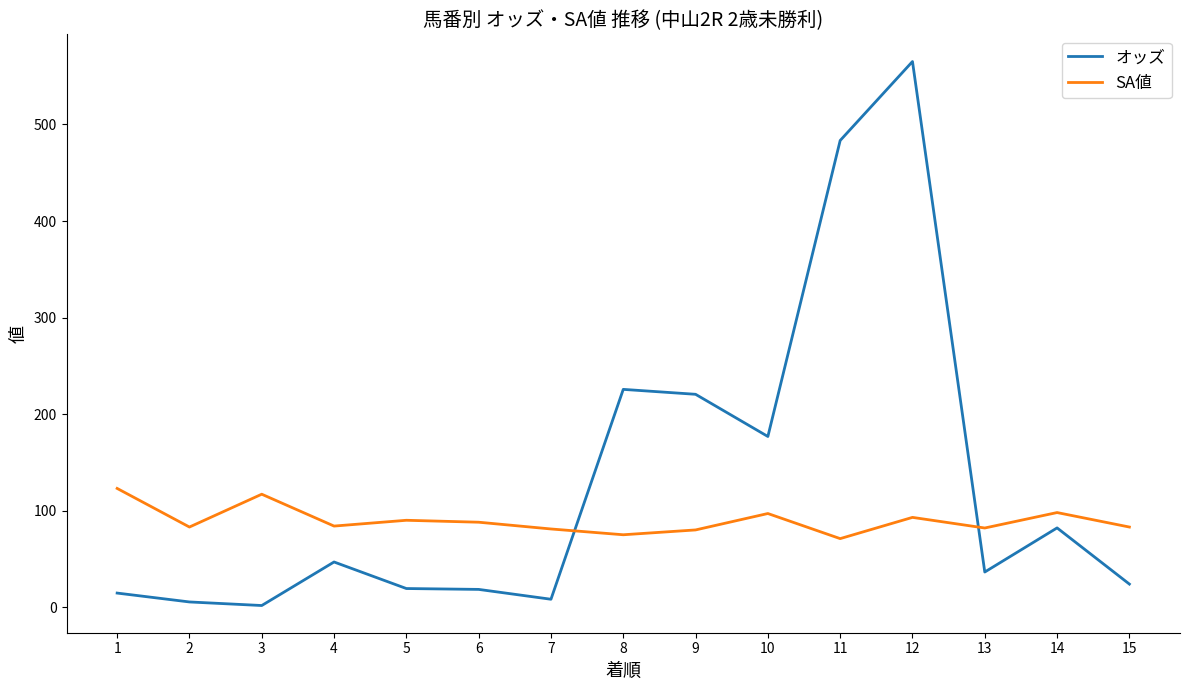

At which category is the sum across all series the highest?

12